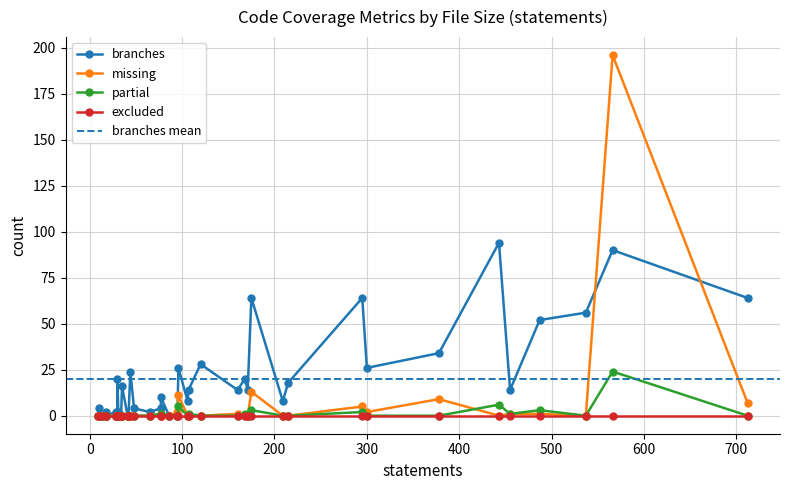

What is the spread (max minus min) of values at 30?

14